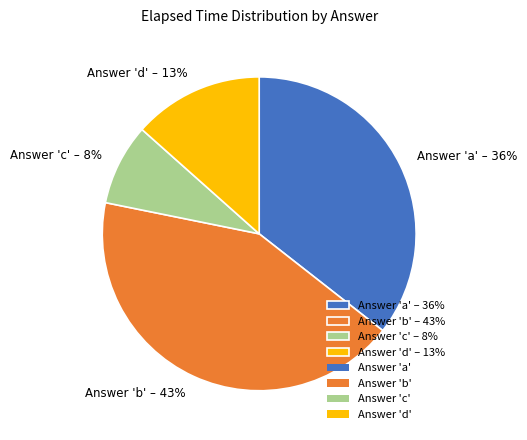

How many segments does this pie chart have?

4